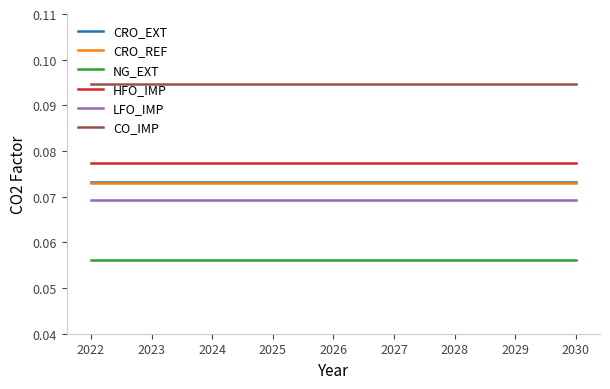

The CRO_REF series shows 0.0 at 2022. True or false?

False